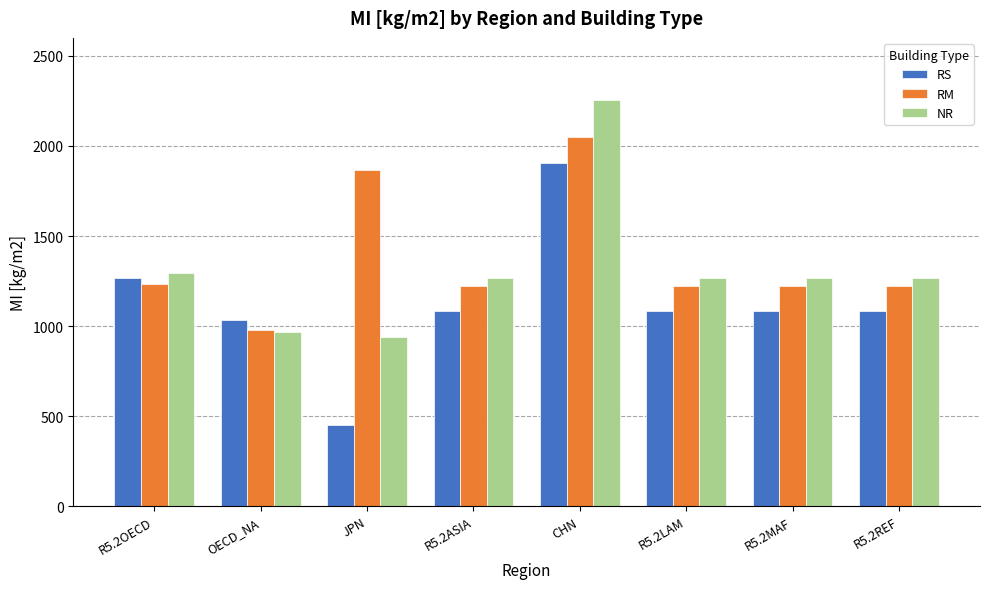

Reading left to right, extract all data points from this chart.

RS: 1265.7	1031.2	452.3	1084.0	1904.1	1084.0	1084.0	1084.0
RM: 1235.7	975.6	1865.0	1223.8	2052.4	1223.8	1223.8	1223.8
NR: 1295.6	968.8	941.5	1269.0	2256.5	1269.0	1269.0	1269.0